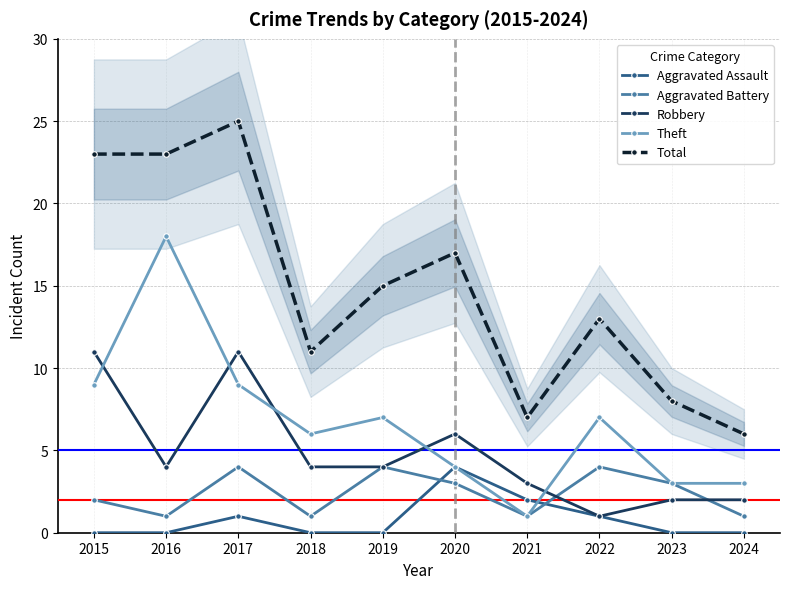

What is the difference between the highest and lowest values at 2018?

11